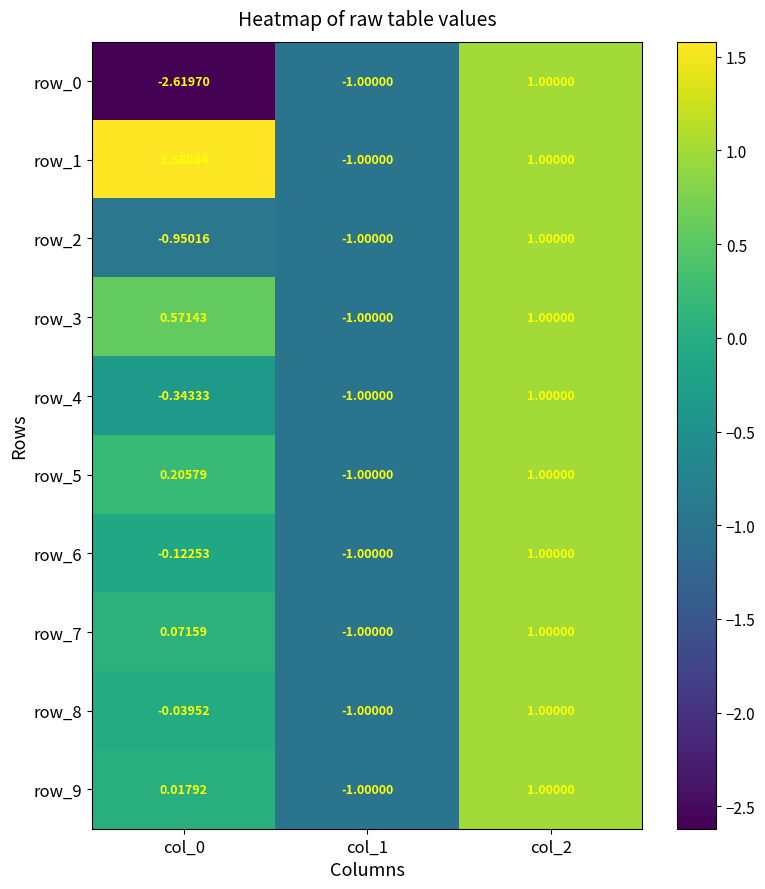

Is it true that row_7 equals 1.0 at col_2?

True